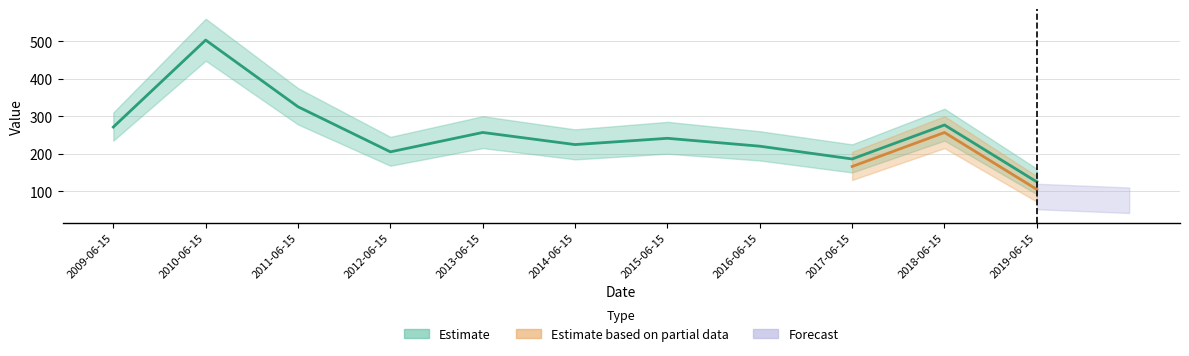

What is the change in value from 2010-06-15 to 2012-06-15?

-298.0